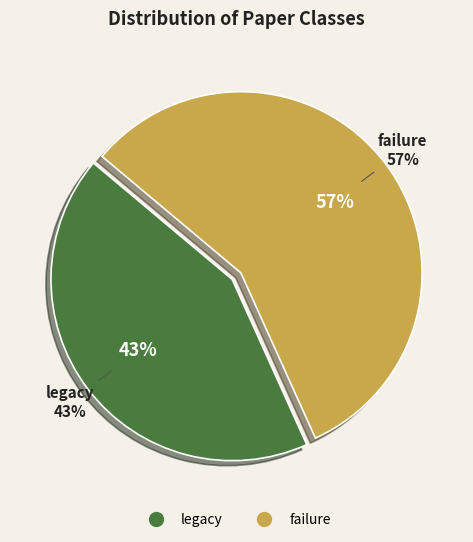

To the nearest percent, what is the average slice percentage?

50%